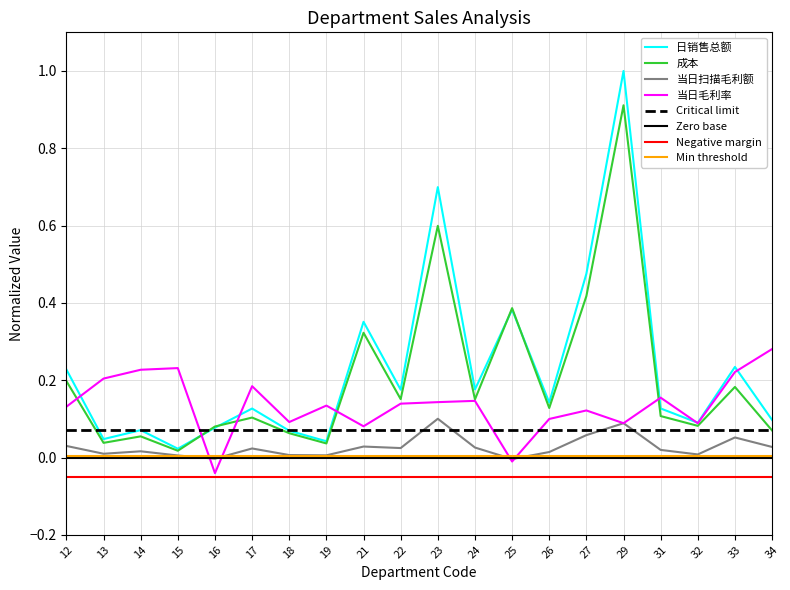

How many lines are shown in the chart?

4